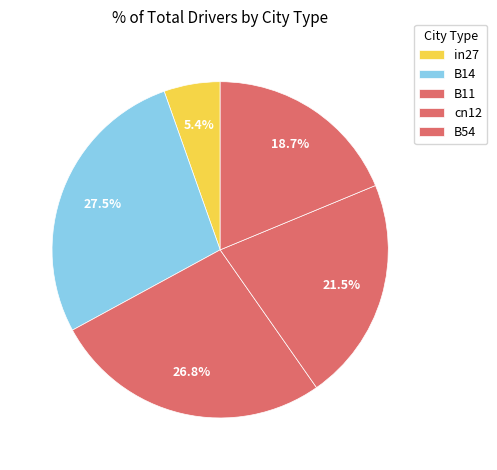

Does any single category account for the majority?

No